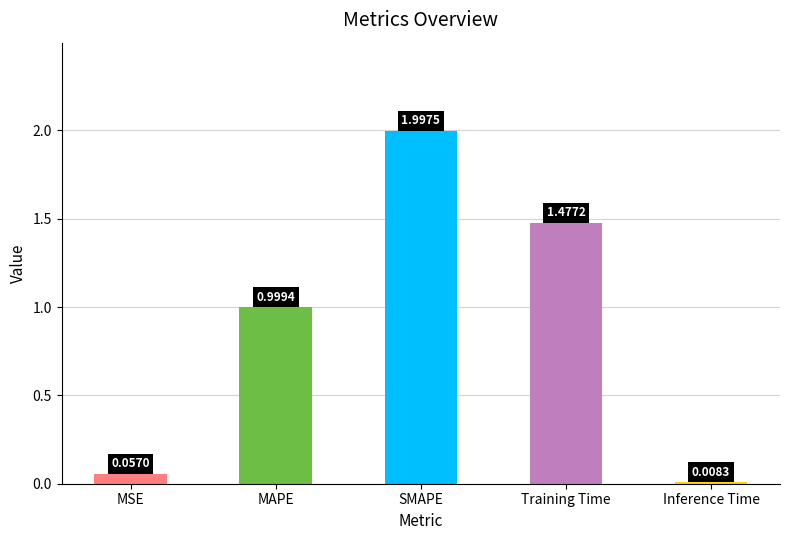

Which category has the highest value across all series?

SMAPE